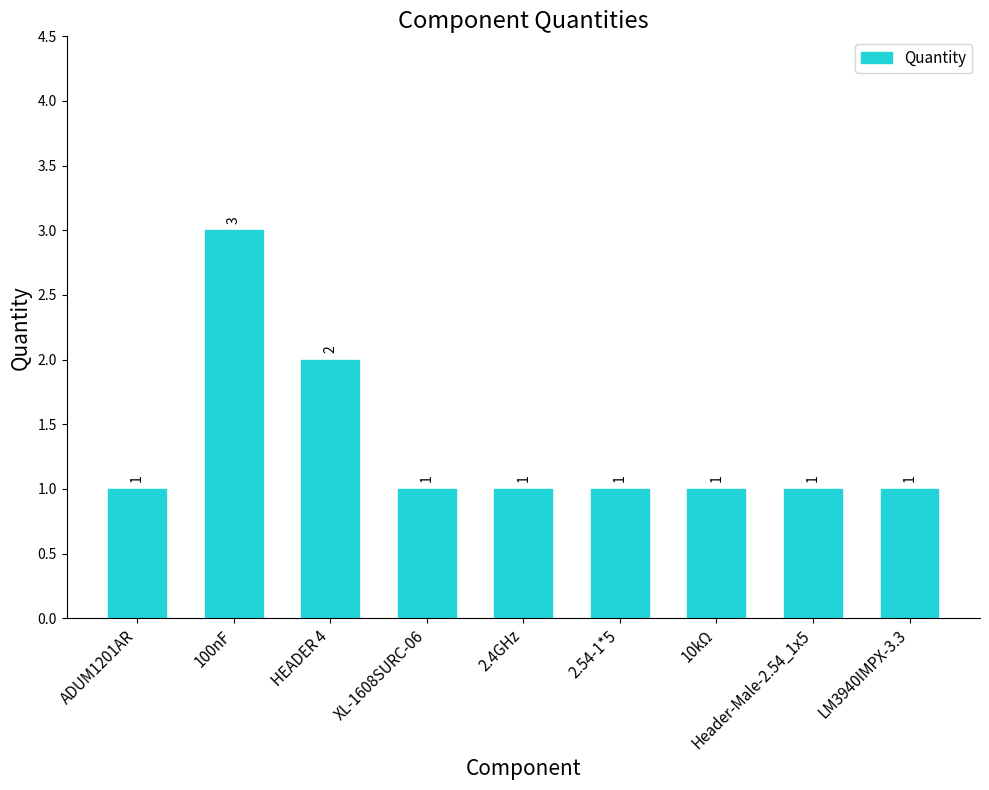

Approximately how many times larger is the value at HEADER 4 compared to Header-Male-2.54_1x5?

2.0